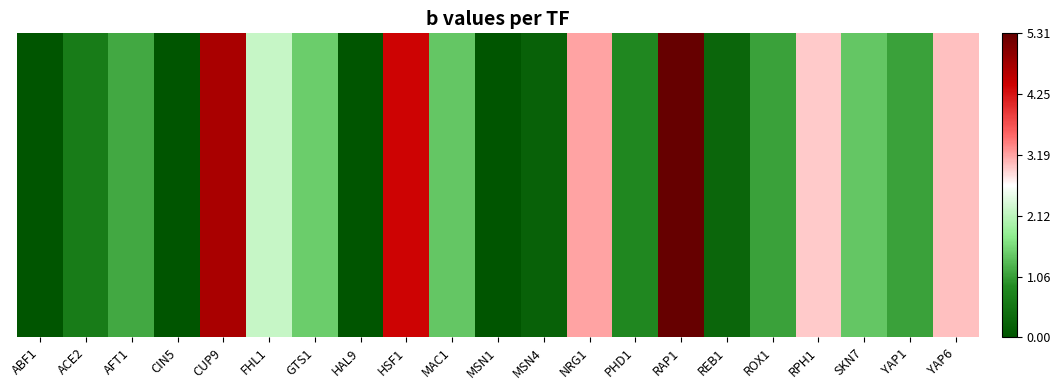

How many data points does each series have?

21